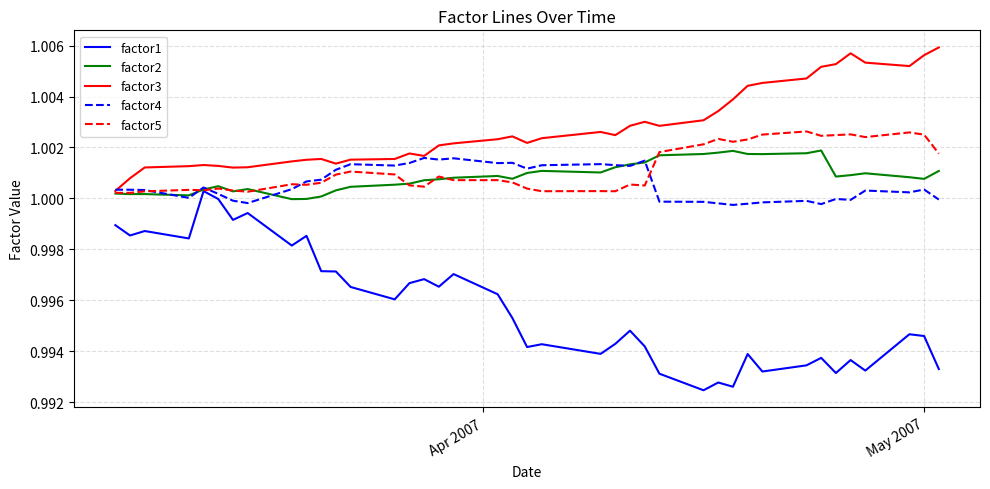

True or false: factor4 and factor1 cross at least once.

False